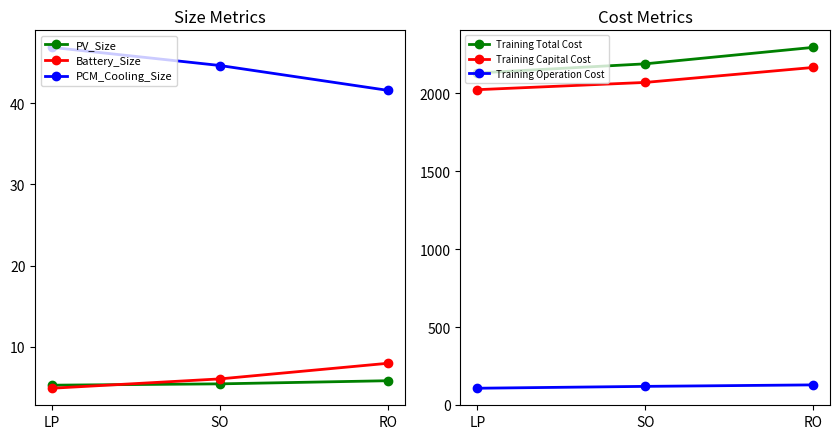

What is the minimum value for Training Capital Cost?

2023.9